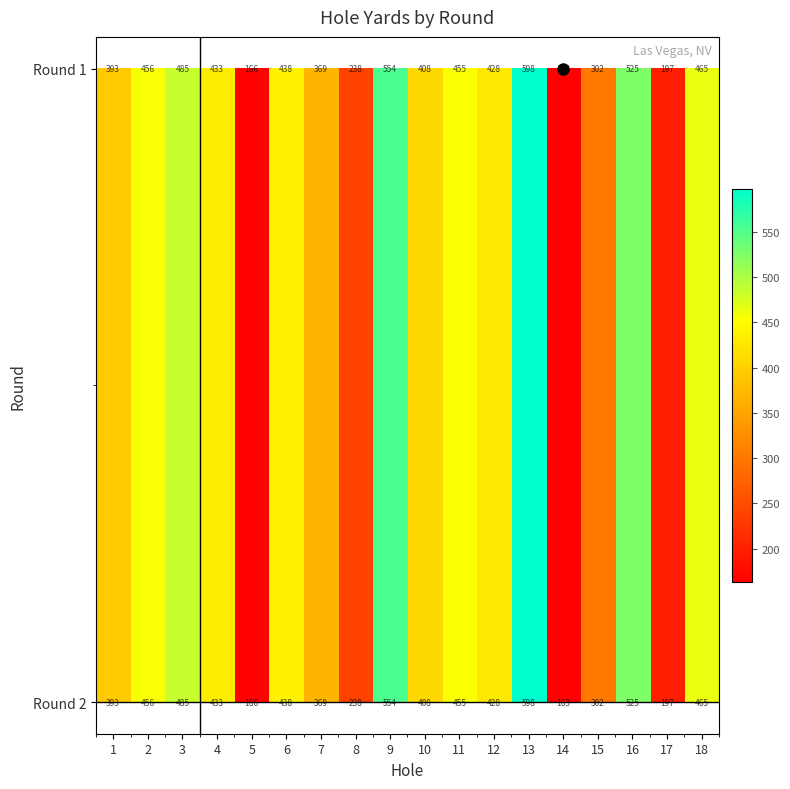

What is the total value across all series at 10?

816